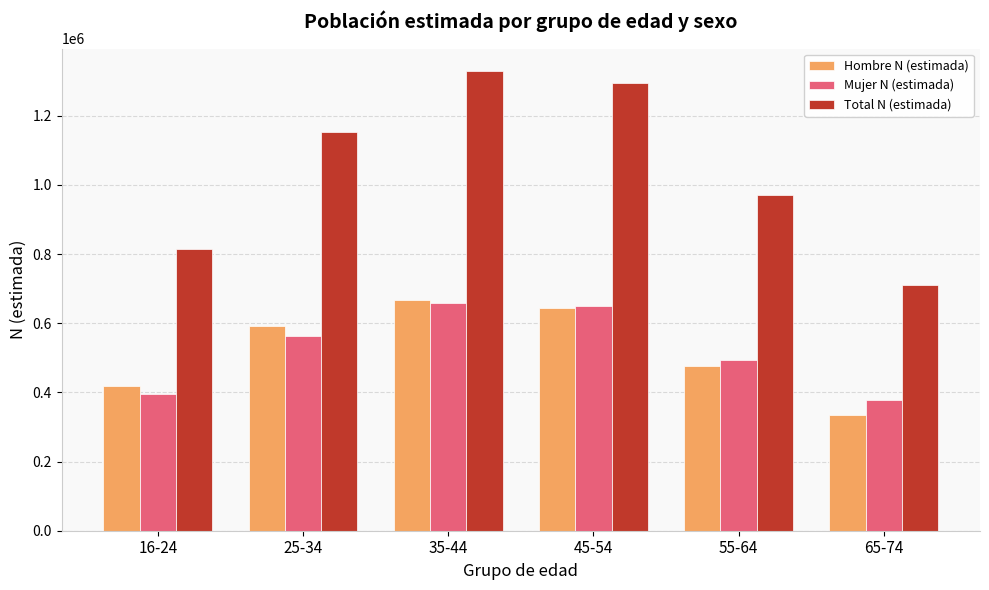

Between 45-54 and 65-74, which series saw the biggest shift?

Total N (estimada)